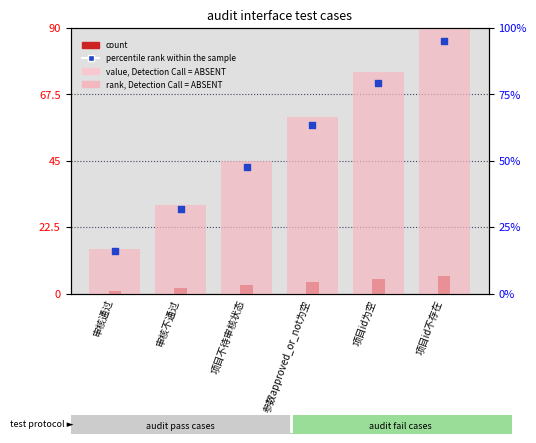

Is the value of rank, Detection Call = ABSENT at 审核不通过 greater than the value of percentile rank within the sample at 审核不通过?

Yes